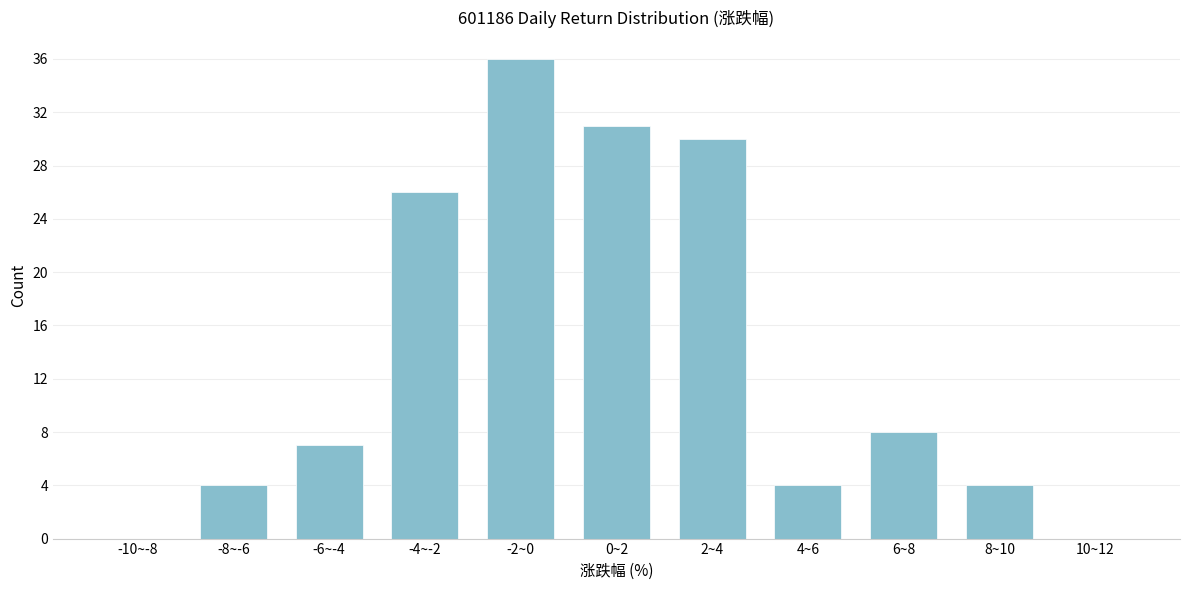

Reading right to left, extract all data points from this chart.

10~12=0	8~10=4	6~8=8	4~6=4	2~4=30	0~2=31	-2~0=36	-4~-2=26	-6~-4=7	-8~-6=4	-10~-8=0